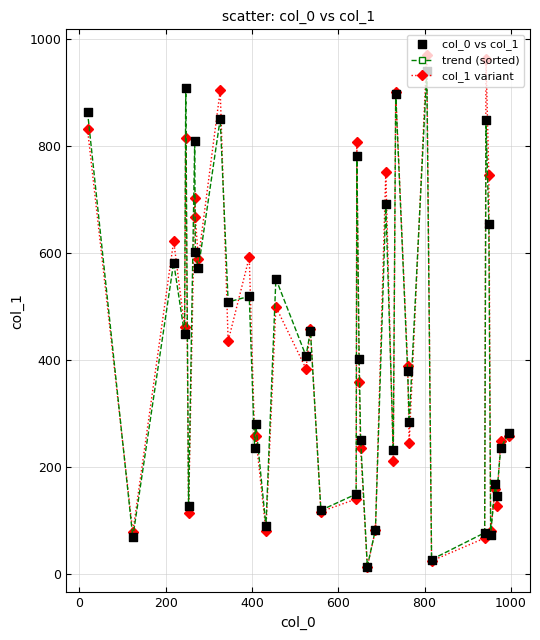

At how many categories does at least one series exceed 769?

8